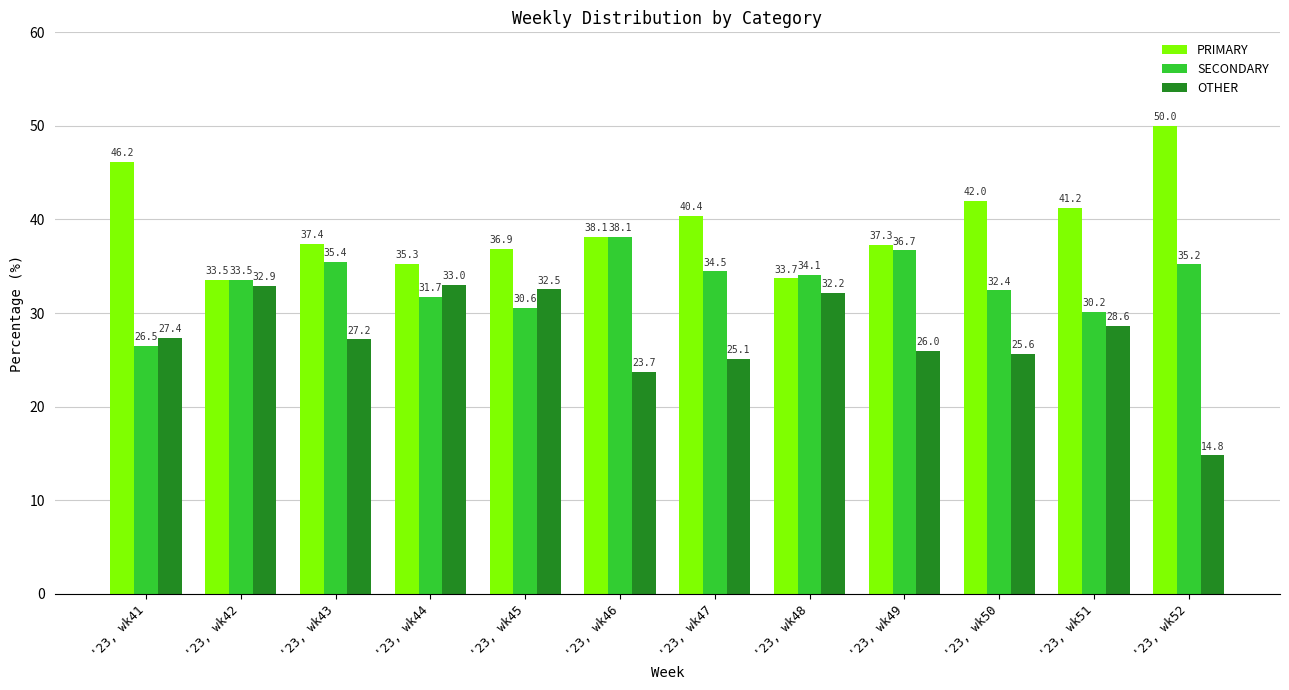

How many groups of bars are there?

12